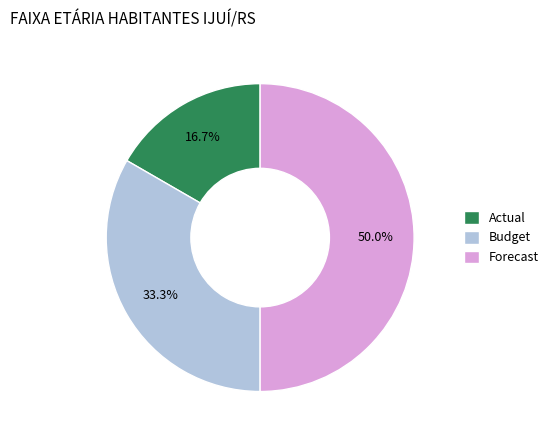

Is it true that Forecast is 50% of the pie?

True